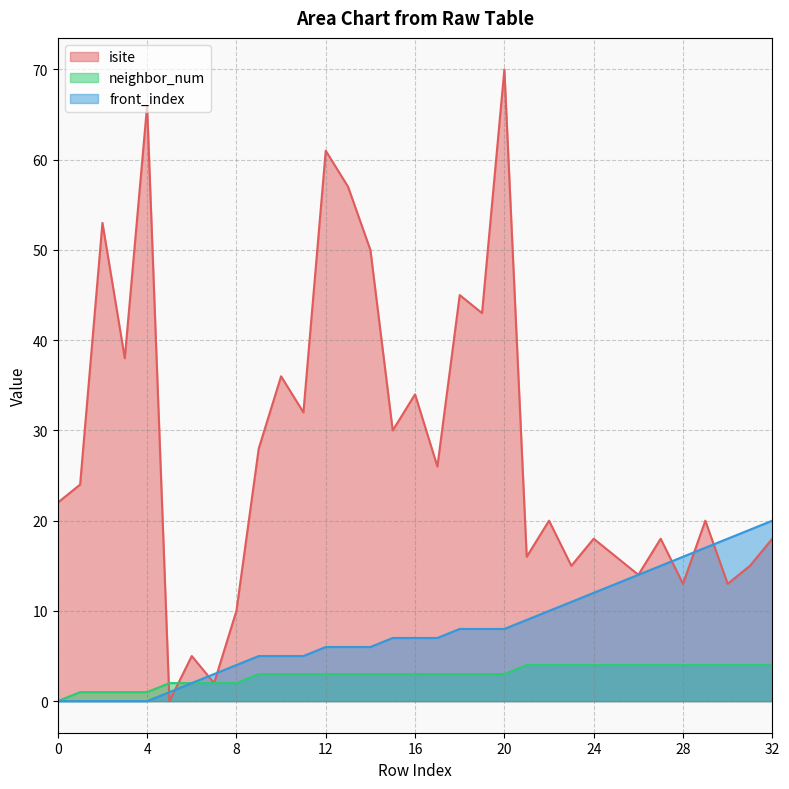

What is the average value of the front_index series?

8